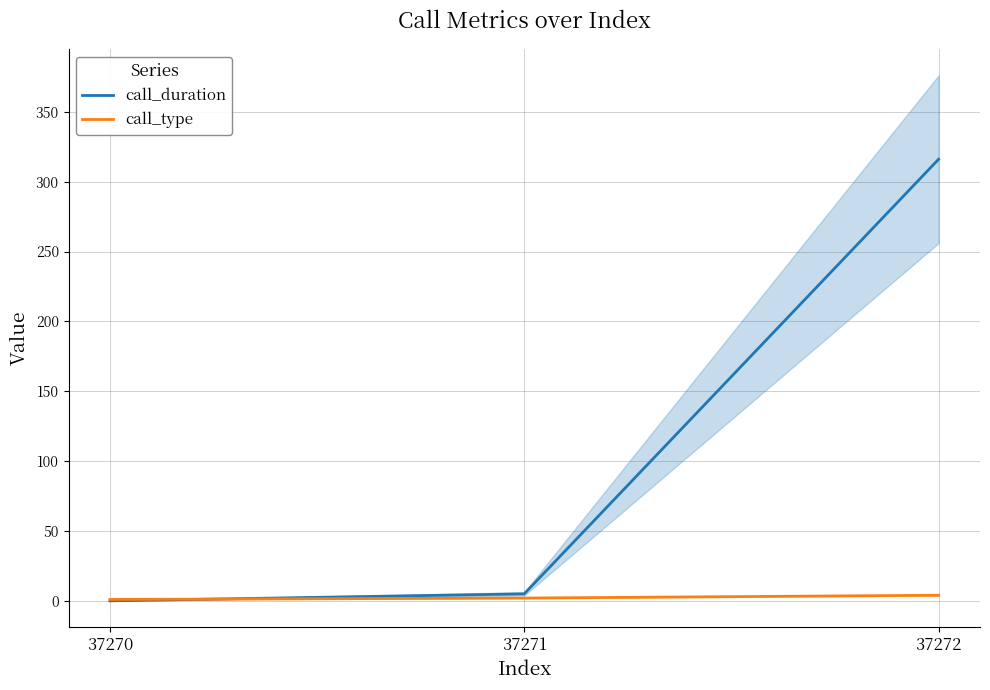

Is it true that call_duration equals 449 at 37272?

False